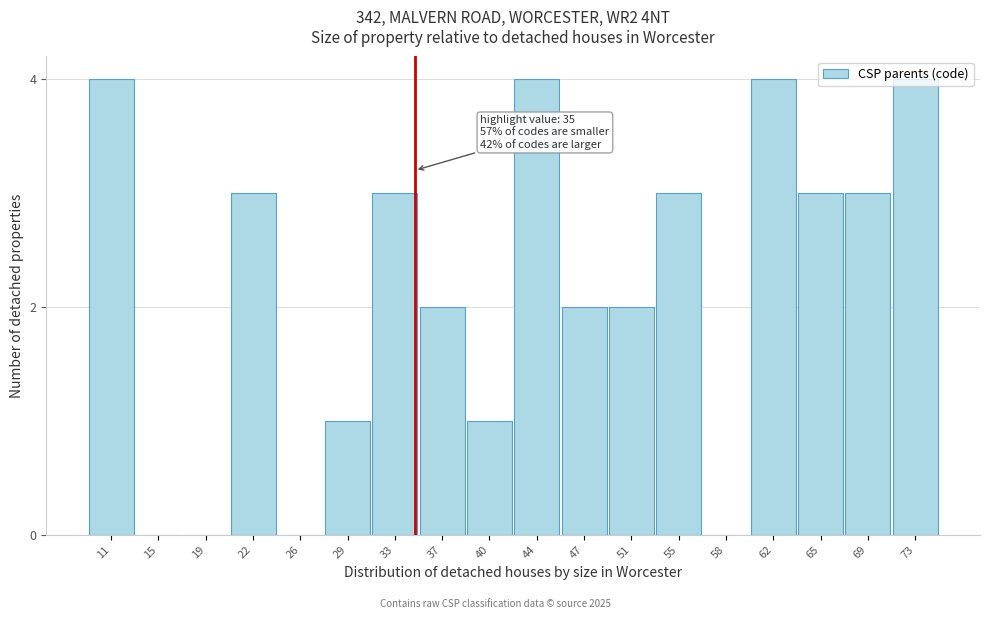

The chart shows a value of 6 at 62. True or false?

False